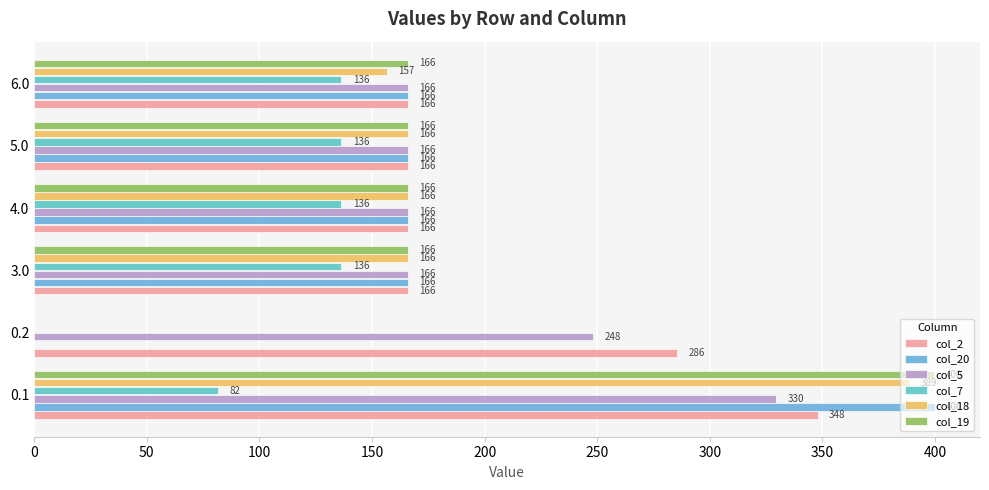

How many series are shown in this chart?

6